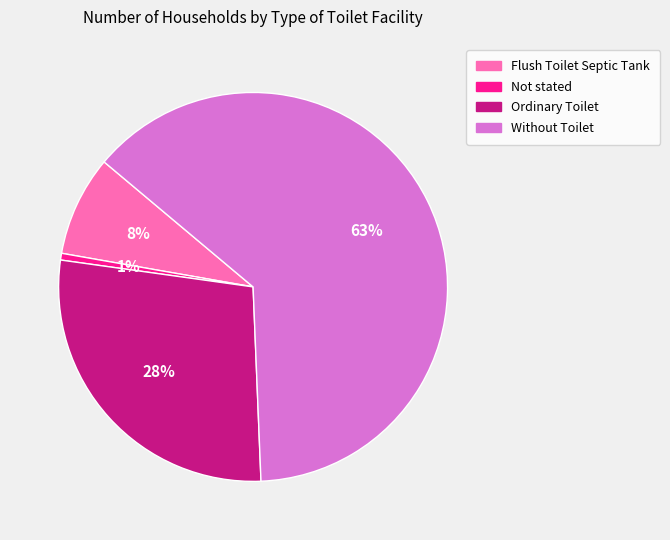

Which category has the biggest portion of the pie?

Without Toilet